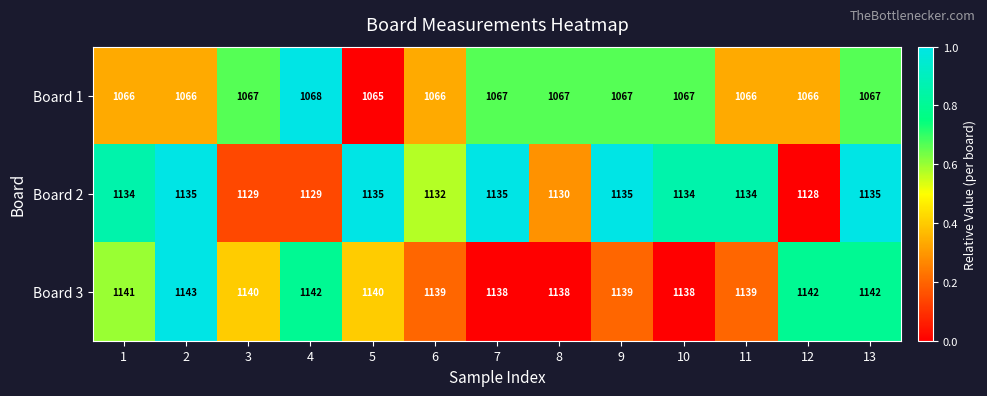

Which series has the largest range (max minus min)?

Board 2